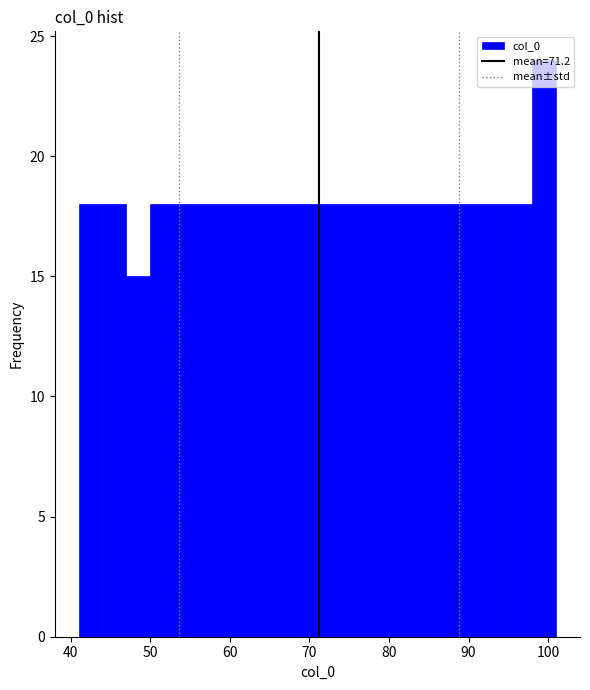

Around what value on the x-axis is the tallest bar? Give the approximate position of its centre, as read against the axis.

100